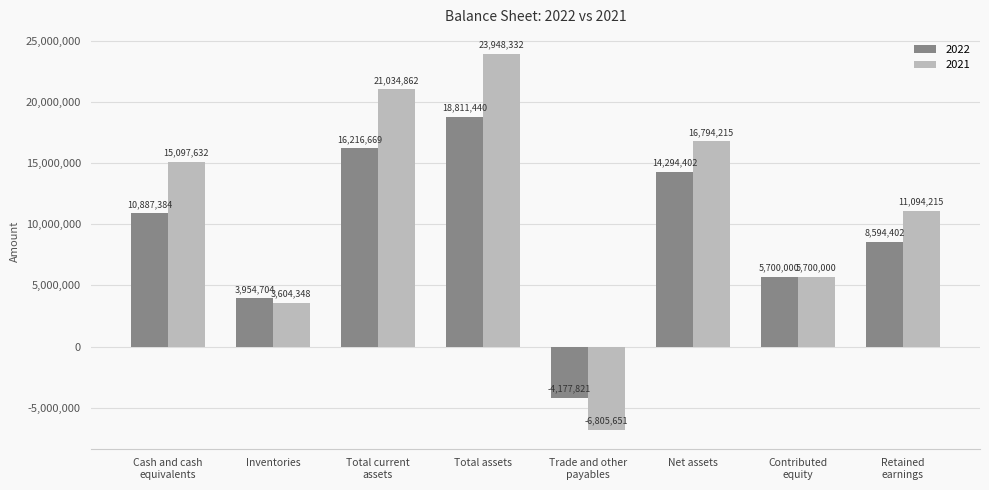

Reading right to left, what are all the values shown in this chart?

2022: 8594402	5700000	14294402	-4177821	18811440	16216669	3954704	10887384
2021: 11094215	5700000	16794215	-6805651	23948332	21034862	3604348	15097632